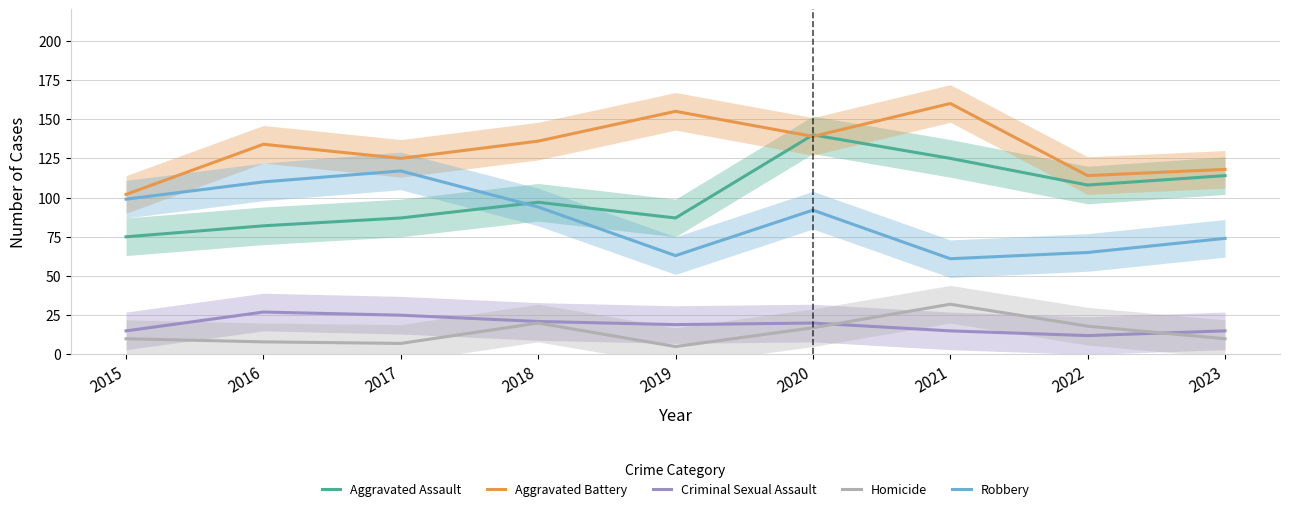

The value of Aggravated Battery at 2019 is 222. True or false?

False